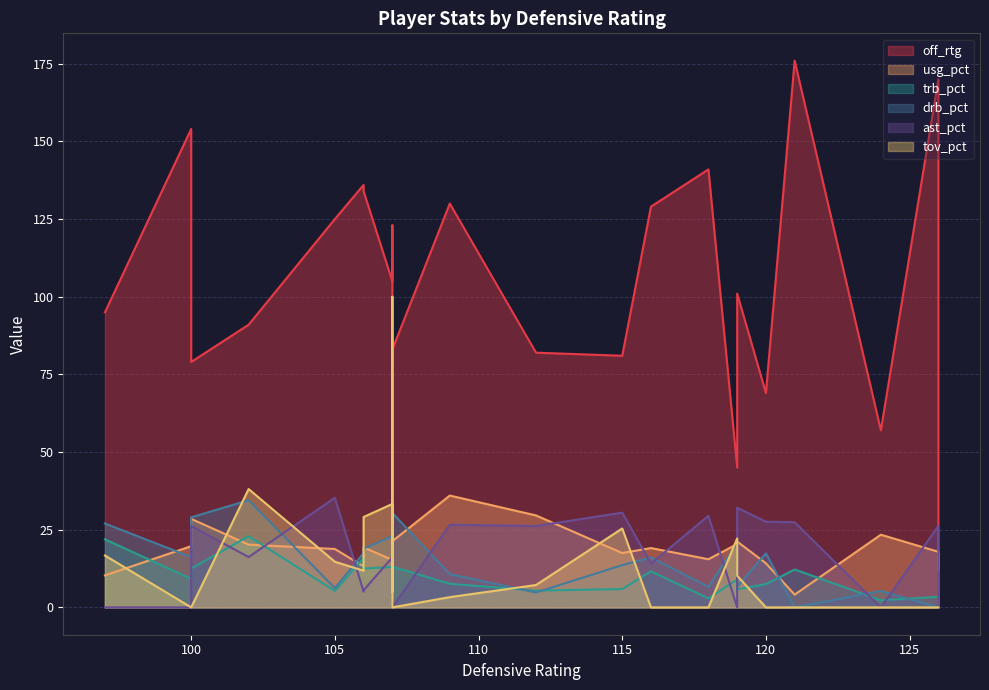

Which series has the largest range (max minus min)?

off_rtg